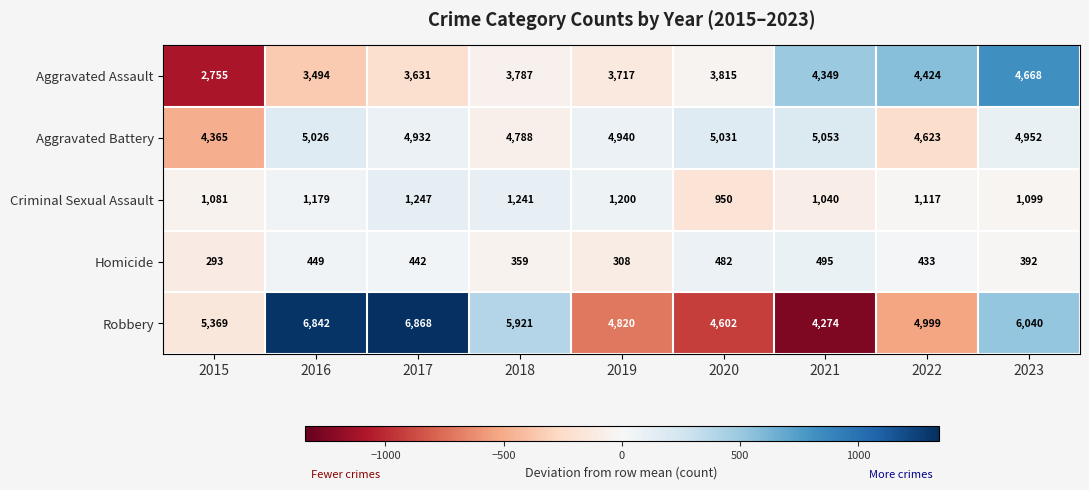

What is the total value across all series at 2020?

14880